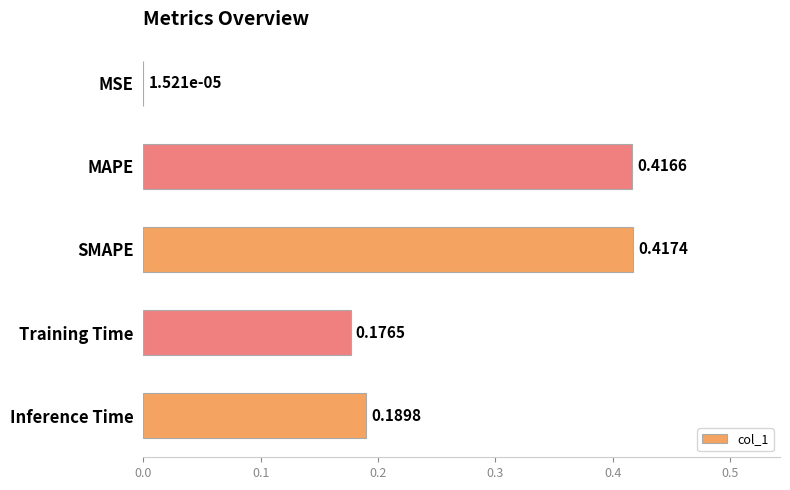

What is the change in value from MSE to Inference Time?

+0.2